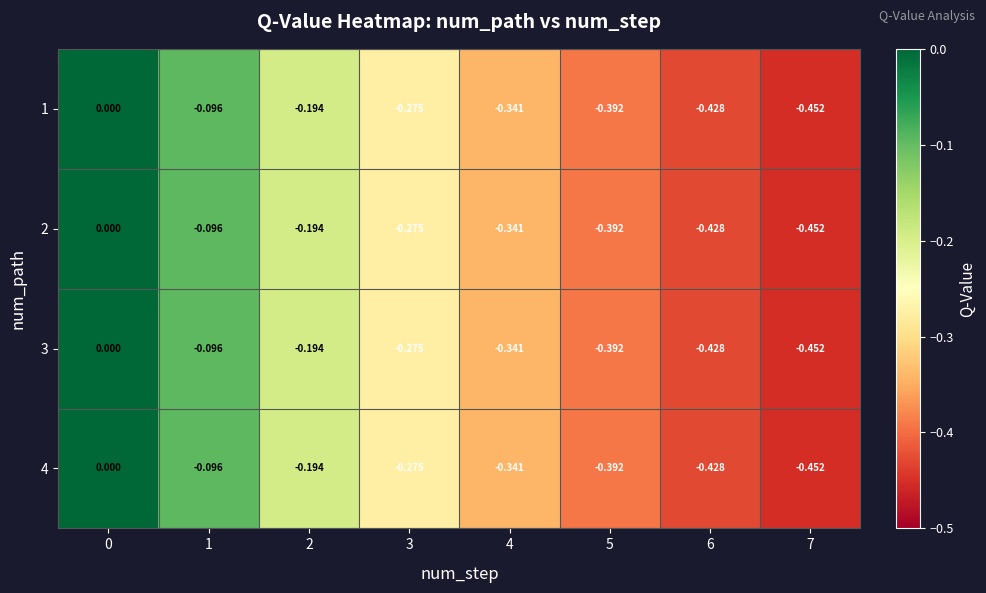

Is the value of 2 at 1 greater than the value of 4 at 3?

Yes